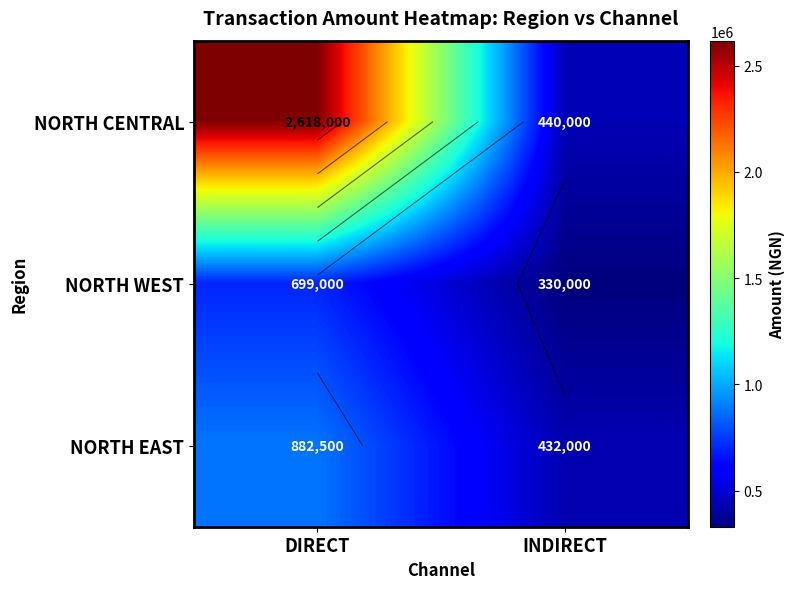

Read the NORTH WEST value at DIRECT, to the nearest 10.

699000